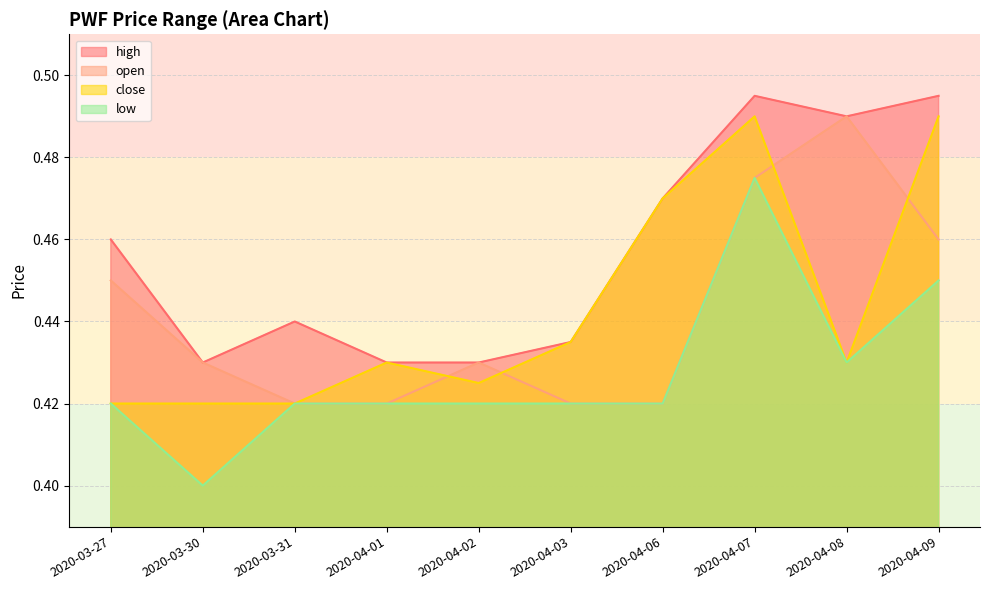

How many lines are shown in the chart?

4